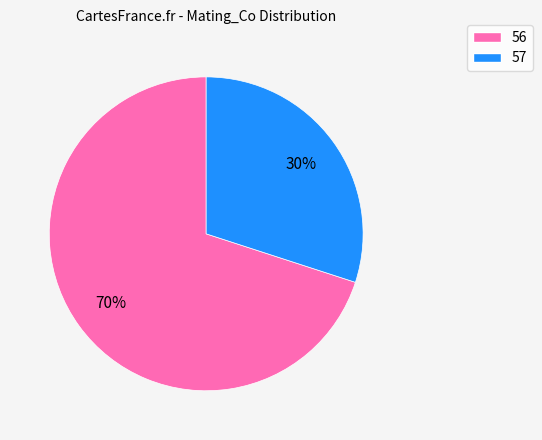

To the nearest percent, what is the difference between the largest and smallest slice percentages?

40%